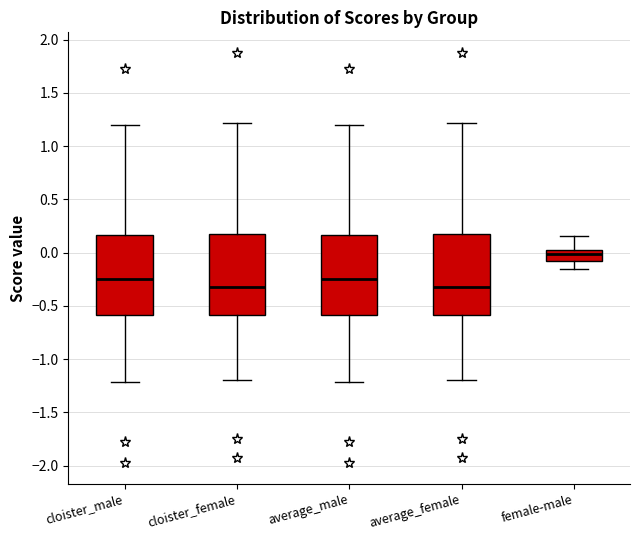

Reading left to right, transcribe this box plot: for each box, give where its median line is, the range the box spans, and where its two whiskers end, as read against the y-axis. The values are not printed on the chart, so give them approximately, as read against the axis.

cloister_male: median -0.25, box -0.60 to 0.15, whiskers -1.20 to 1.20
cloister_female: median -0.30, box -0.60 to 0.15, whiskers -1.20 to 1.20
average_male: median -0.25, box -0.60 to 0.15, whiskers -1.20 to 1.20
average_female: median -0.30, box -0.60 to 0.15, whiskers -1.20 to 1.20
female-male: median 0.00, box -0.10 to 0.05, whiskers -0.15 to 0.15